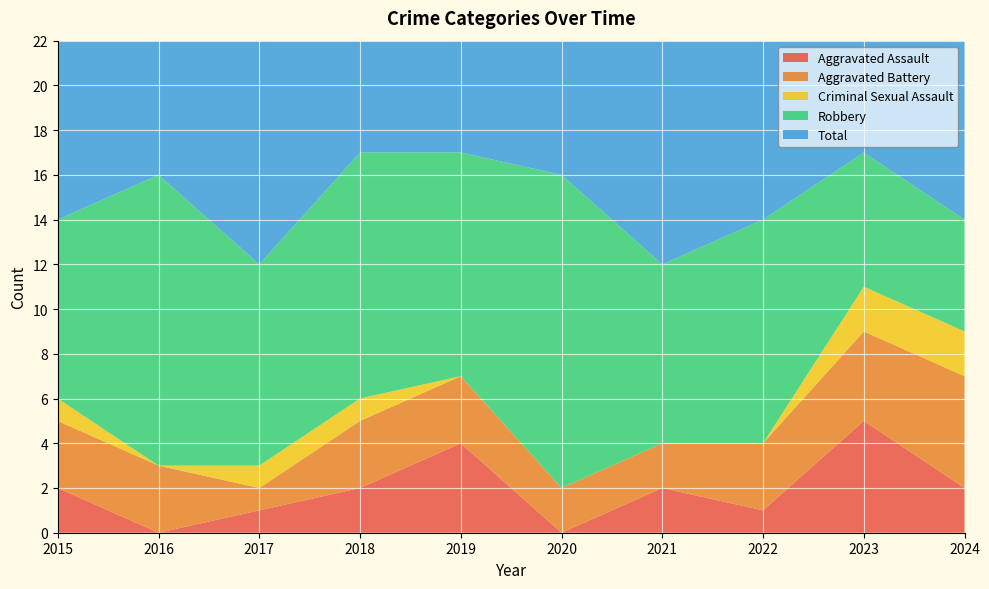

What is the approximate value of Criminal Sexual Assault at 2024?

2